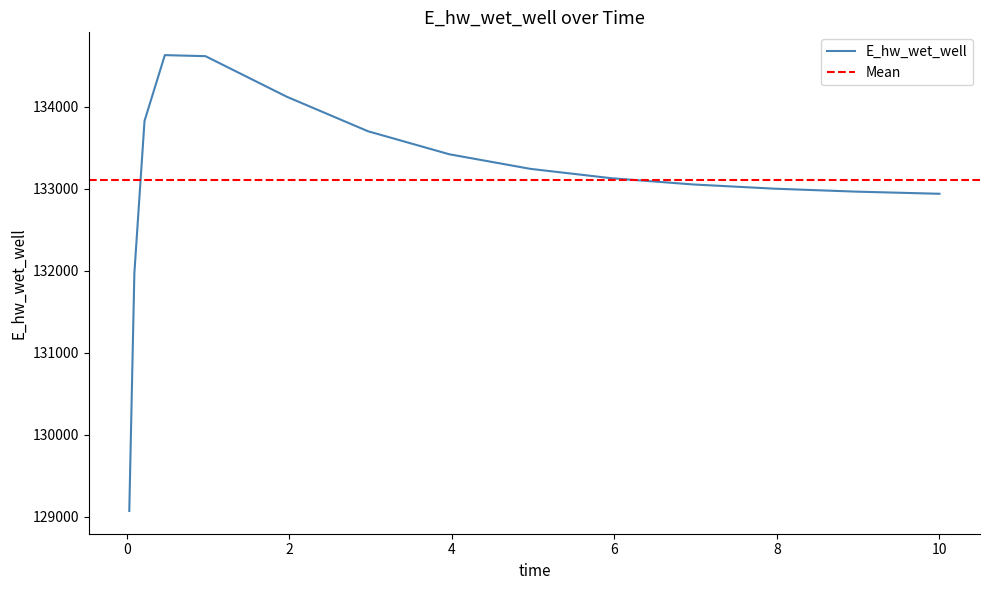

What is the sum of the values at 0.09375 and 0.96875?

266585.0